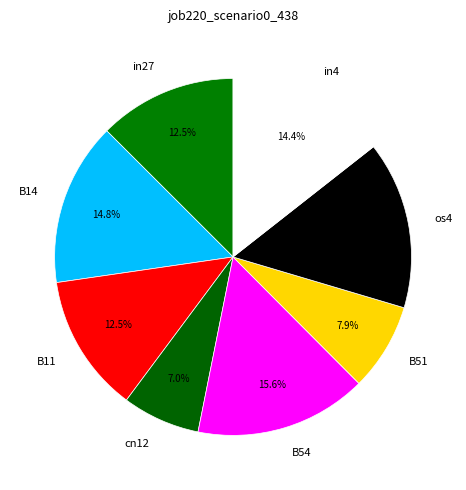

How many slices are in this pie chart?

8